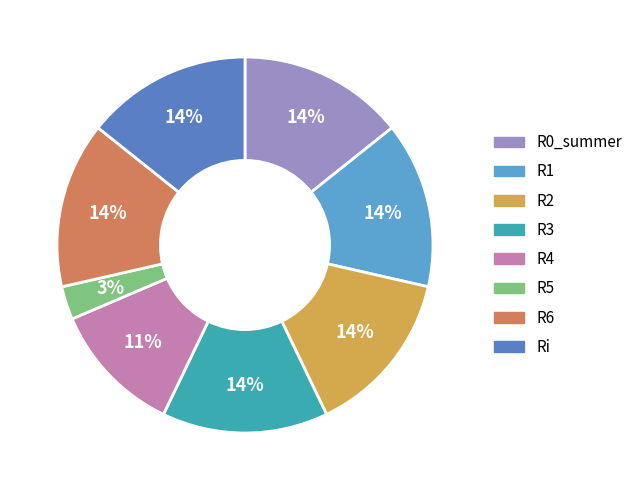

What percentage is the R3 slice, to the nearest percent?

14%